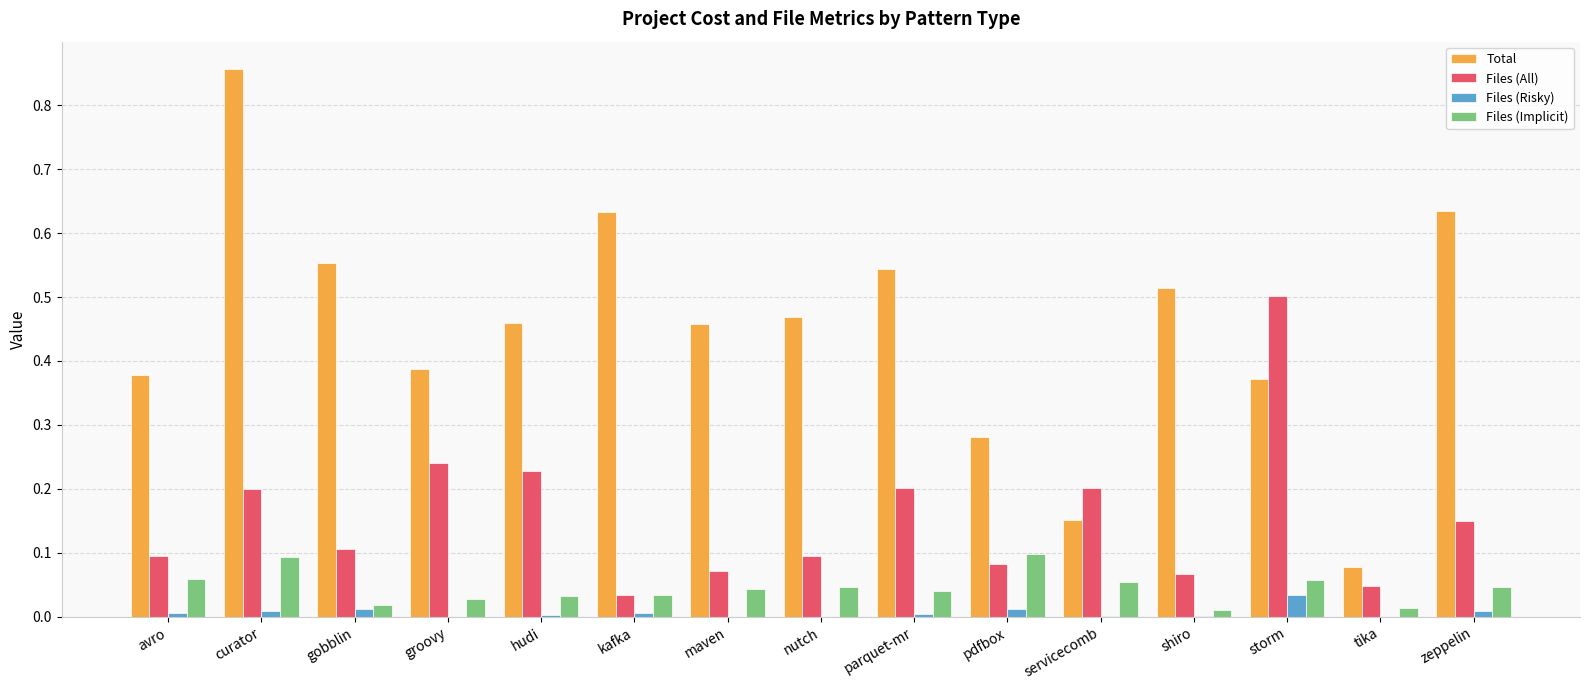

At which category does the chart reach its peak across all series?

curator